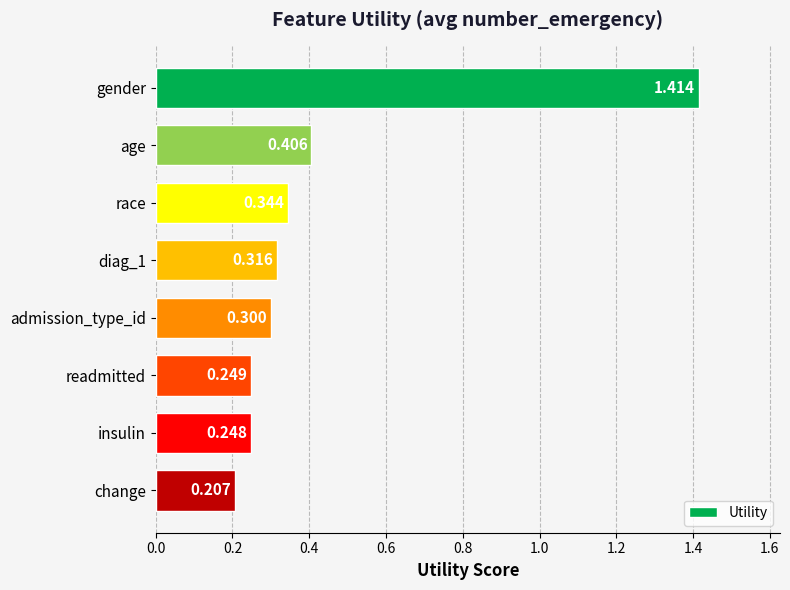

Which has a higher value, diag_1 or race?

race